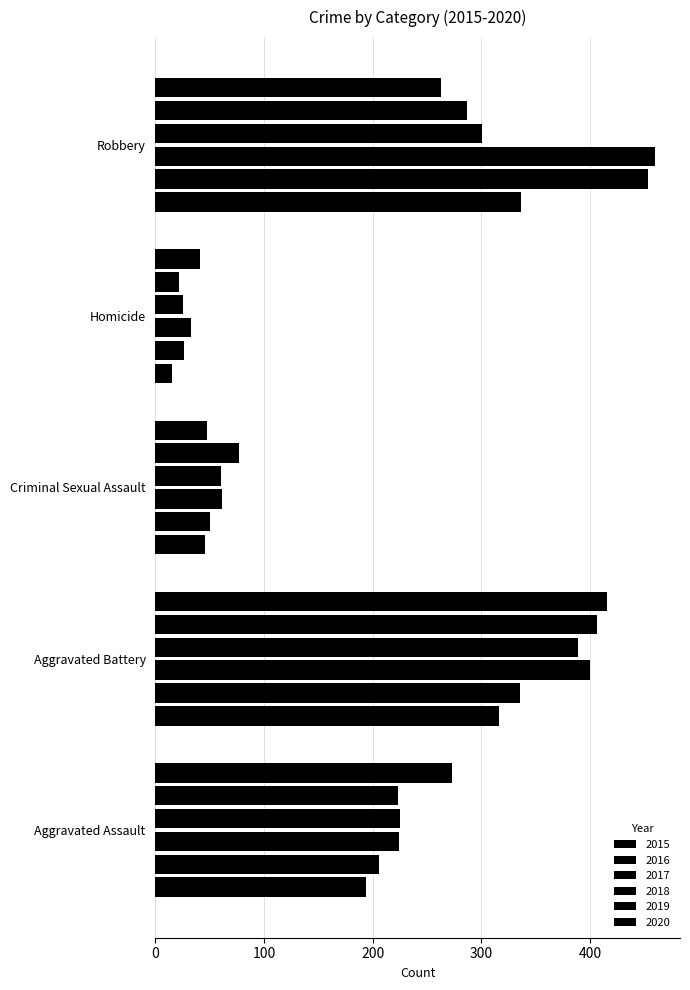

Count the number of categories in the chart.

5